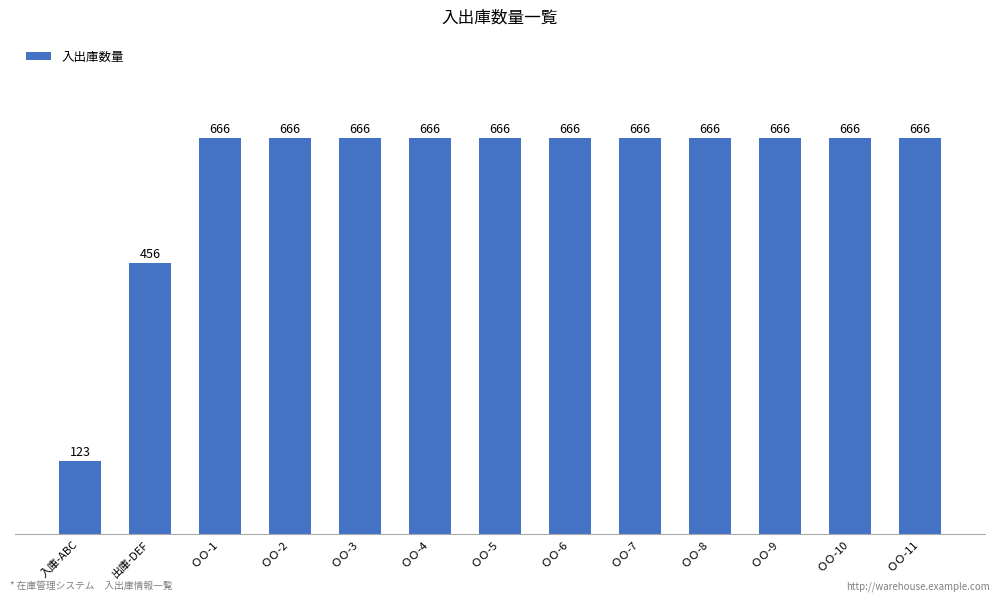

True or false: the data shows 451 at ＯＯ-7.

False